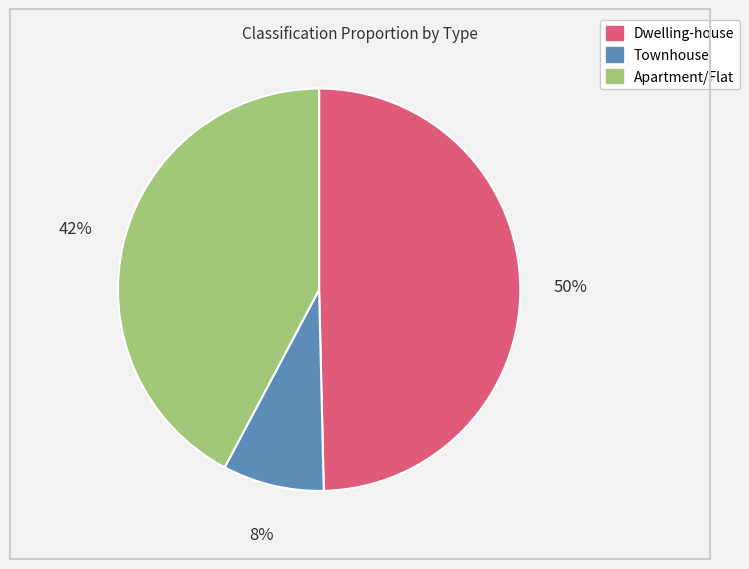

To the nearest percent, what is the average slice percentage?

33%